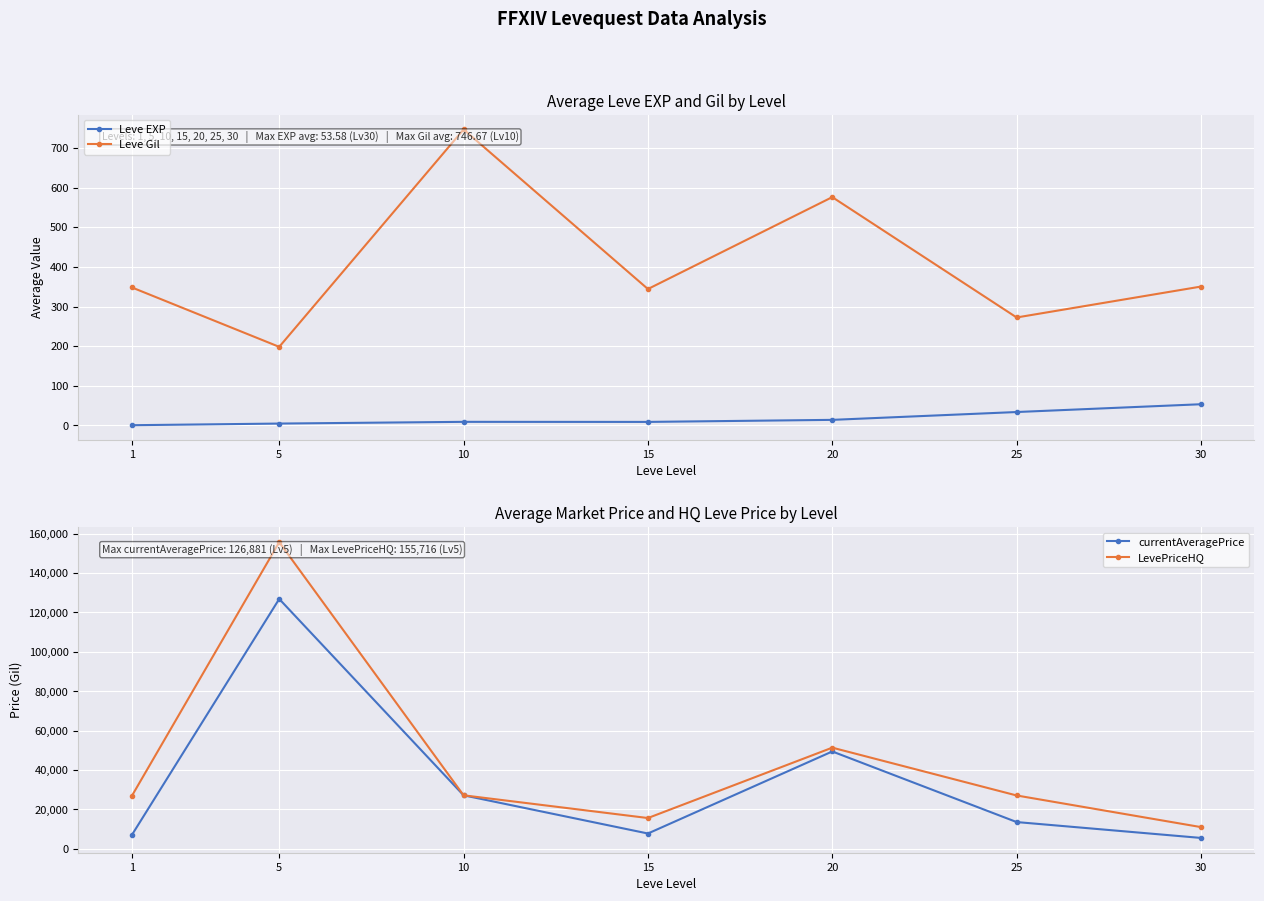

What are all the series names shown in the legend?

Leve EXP, Leve Gil, currentAveragePrice, LevePriceHQ